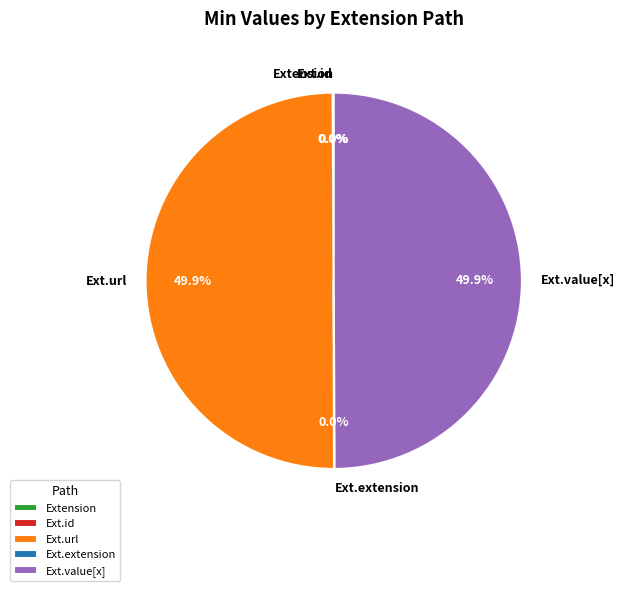

What is the ratio of the value at Ext.value[x] to the value at Ext.url?

1.0